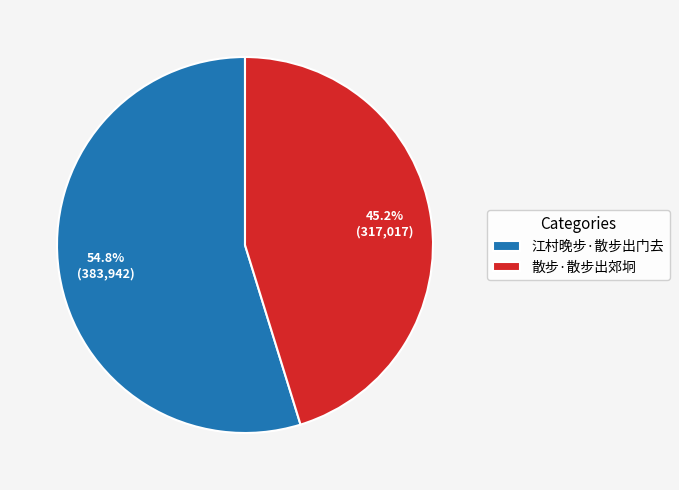

How much of the chart is everything except 散步·散步出郊坰?

54.8%